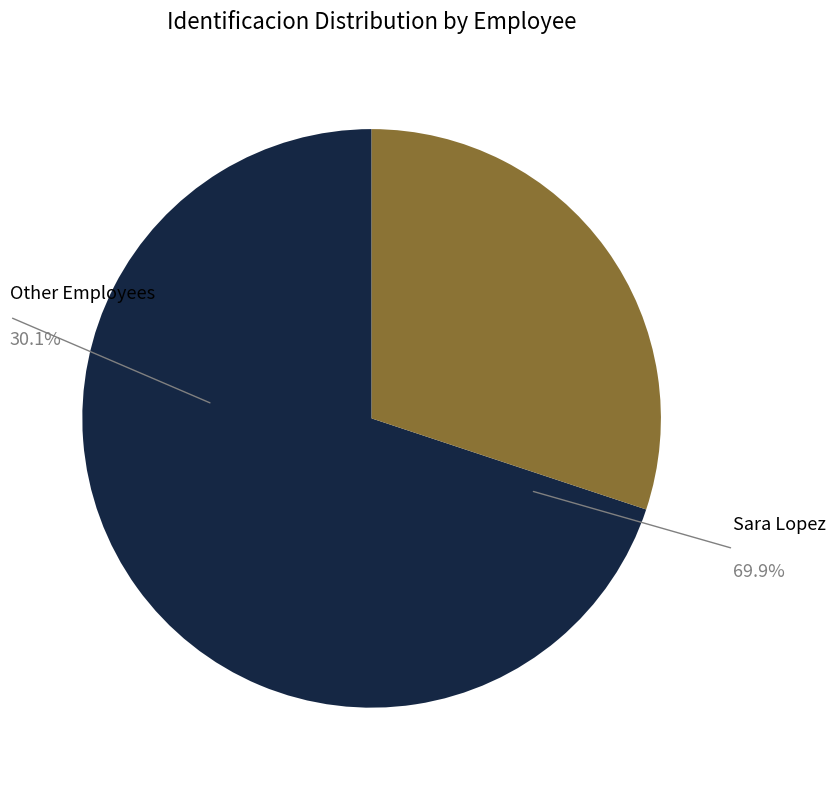

Is it true that Sara Lopez is 70% of the pie?

True